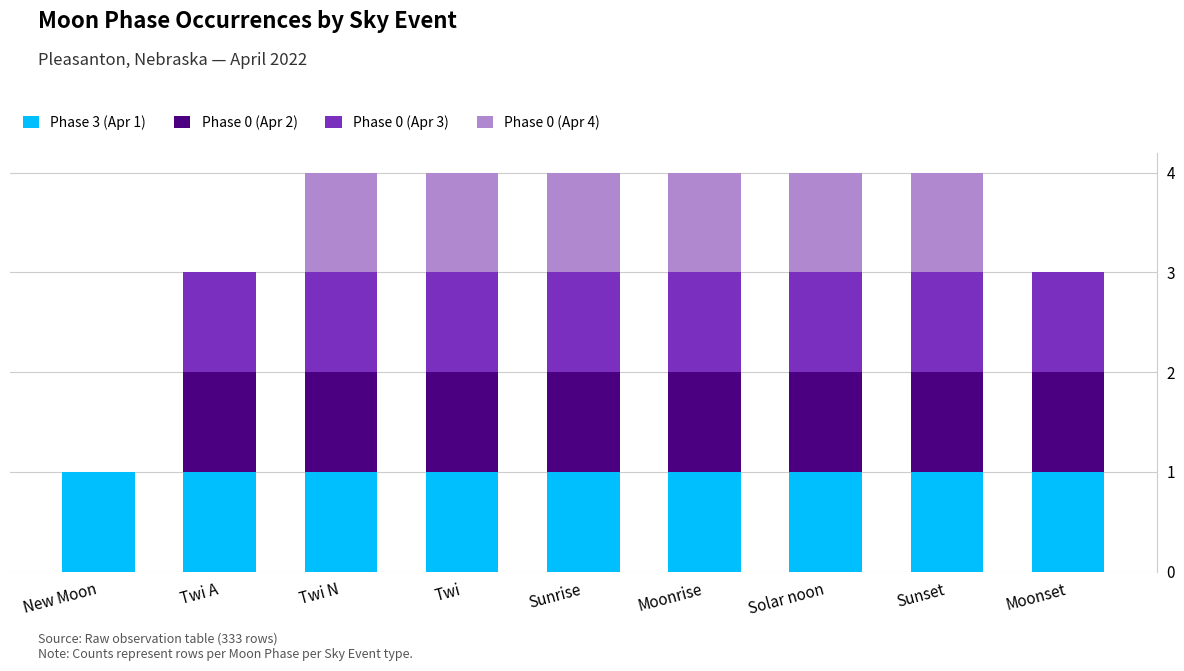

What is the total value across all series at Solar noon?

4